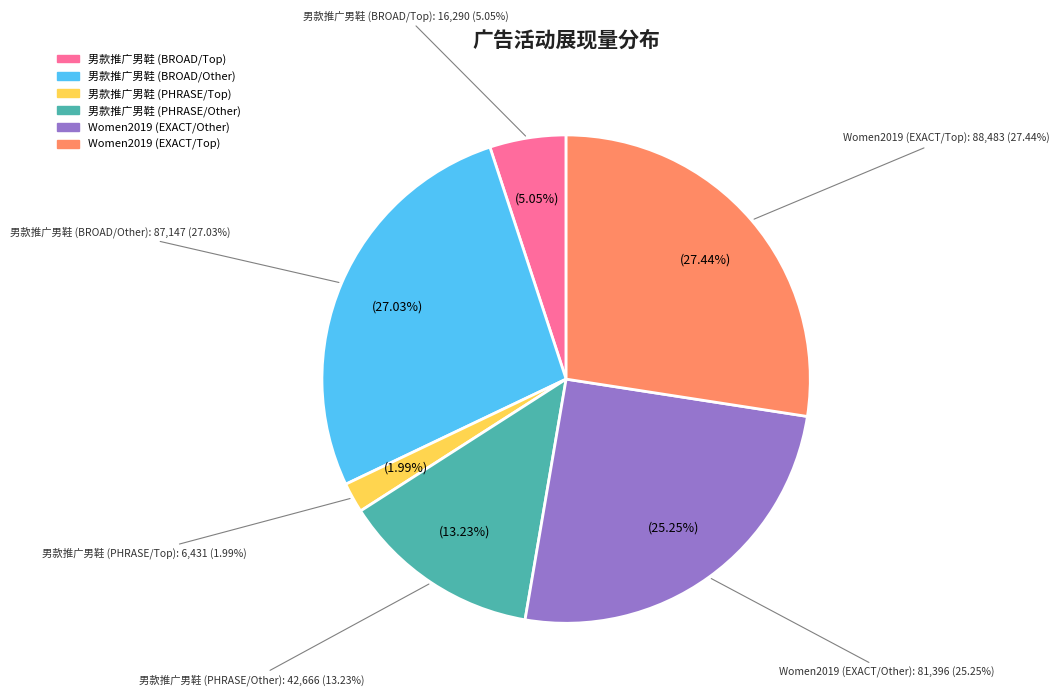

Do 男款推广男鞋 (BROAD/Other) and Women2019 (EXACT/Other) together represent more than half of the pie?

Yes